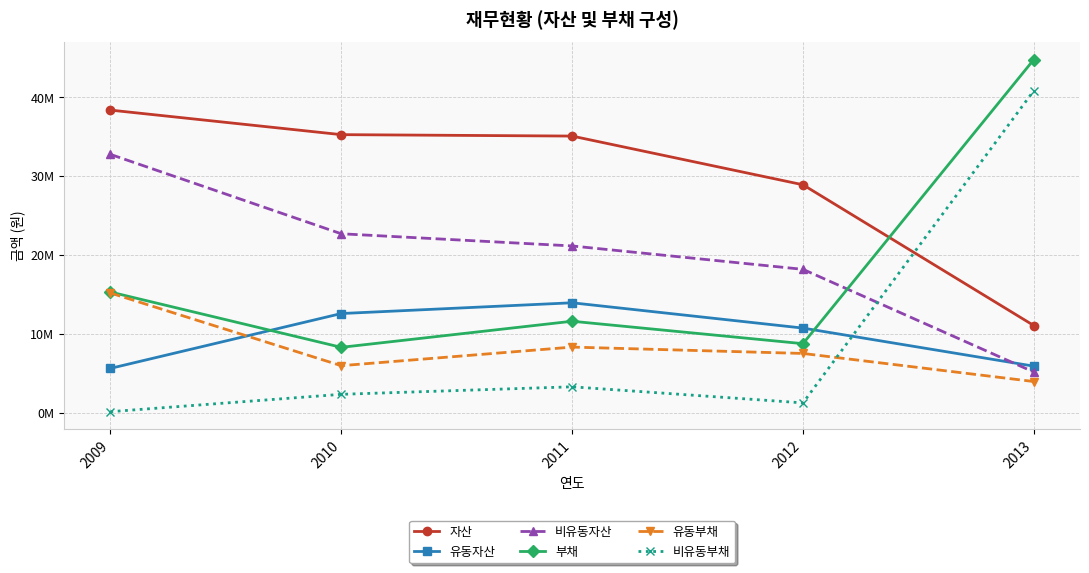

What is the value of the 유동자산 point at the 4th from the left?

10713799